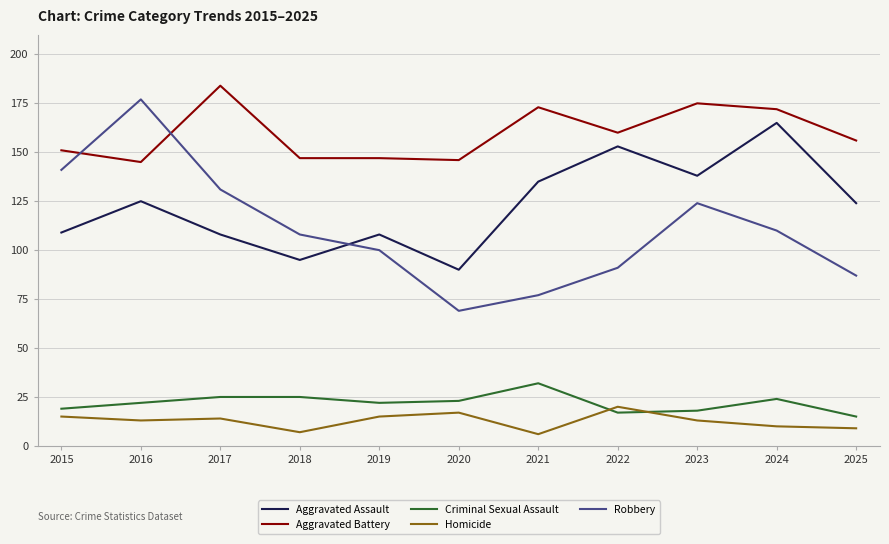

Count the number of categories in the chart.

11